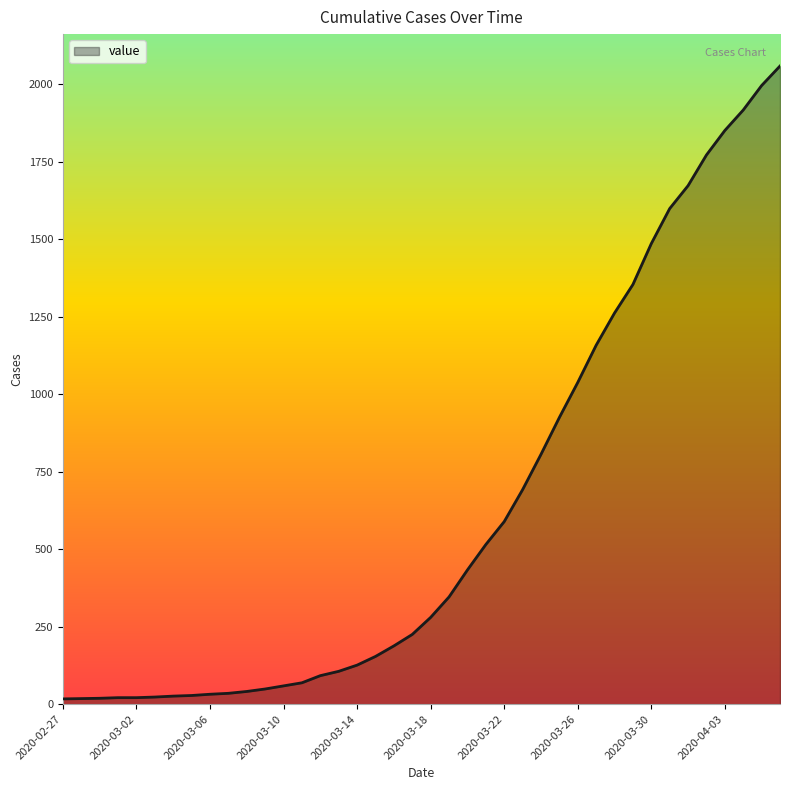

What is the maximum value shown in the chart?

2059